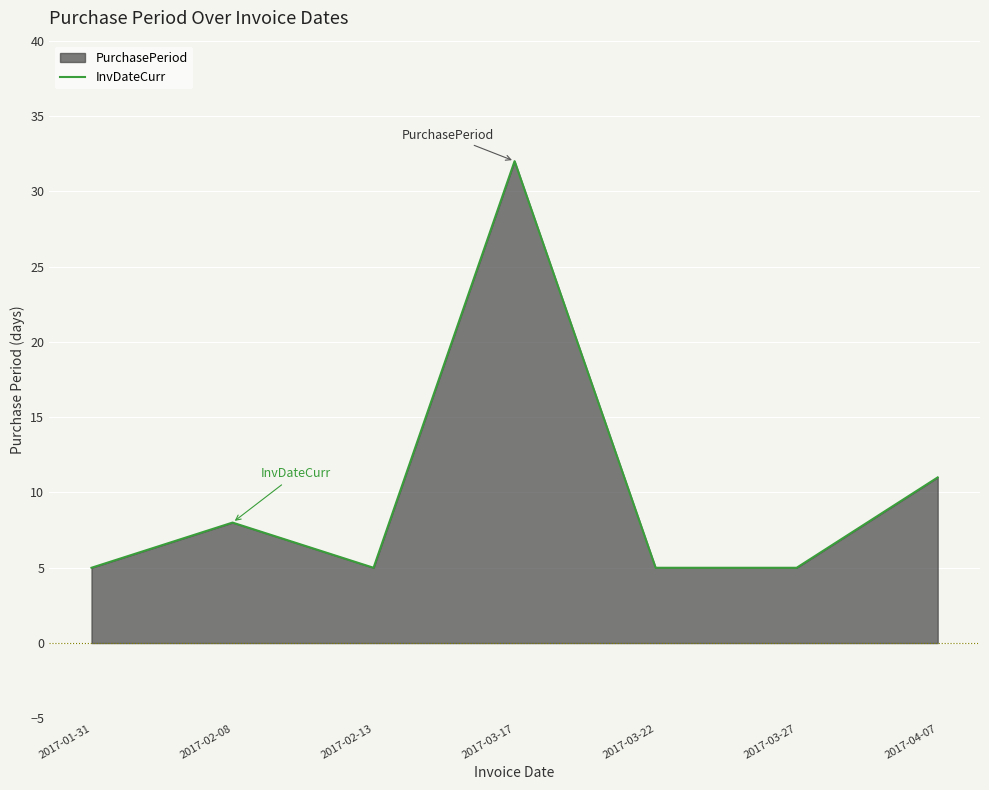

At which category does the chart reach its peak across all series?

2017-03-17